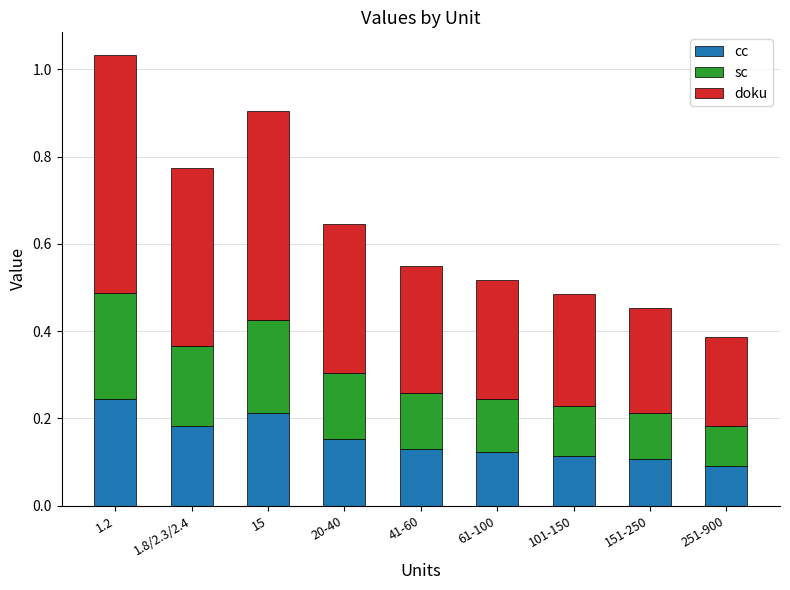

Which category has the highest value in the cc series?

1.2